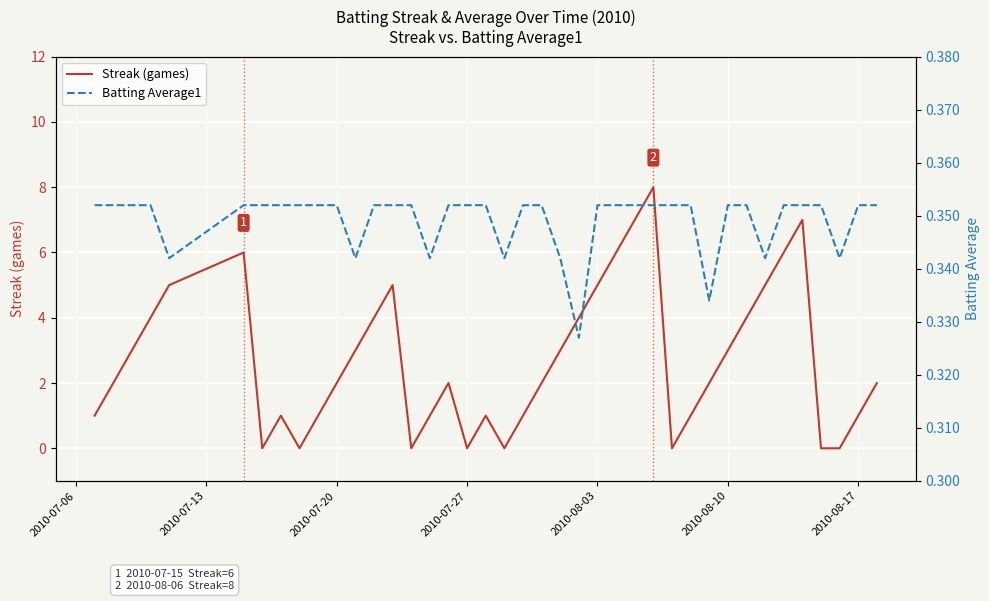

What is the maximum value for Streak (games)?

8